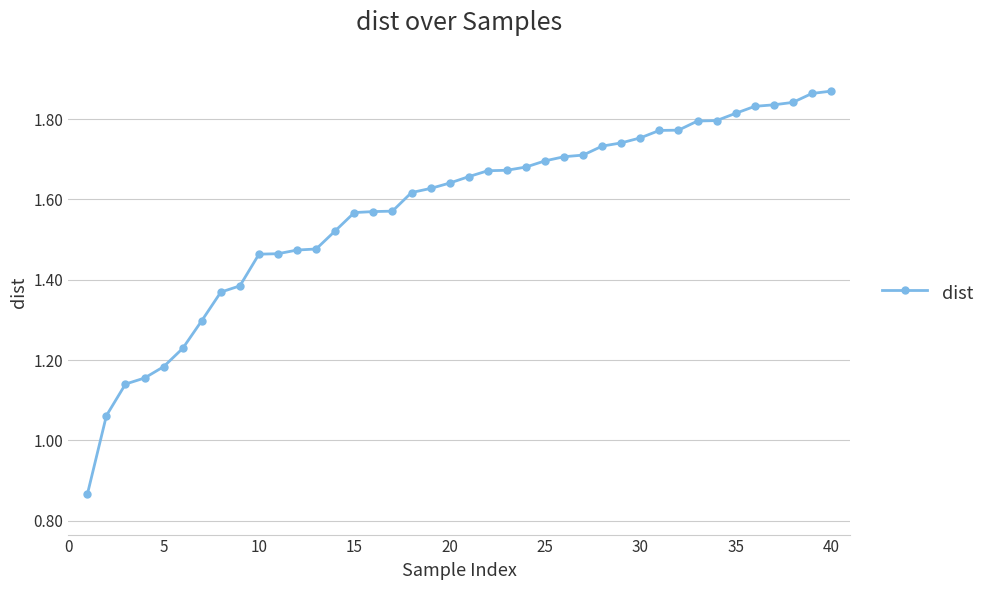

How many lines are shown in the chart?

1